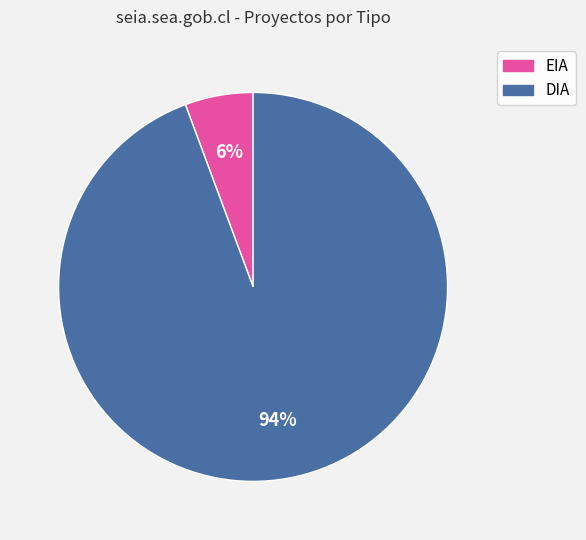

To the nearest percent, what percentage of the pie is DIA?

94%